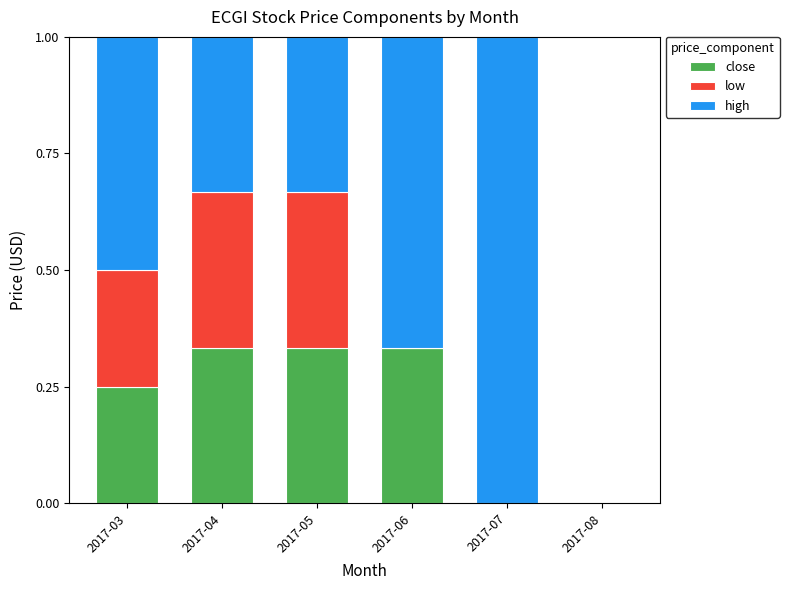

True or false: close has a value of -0.1 at 2017-07.

False